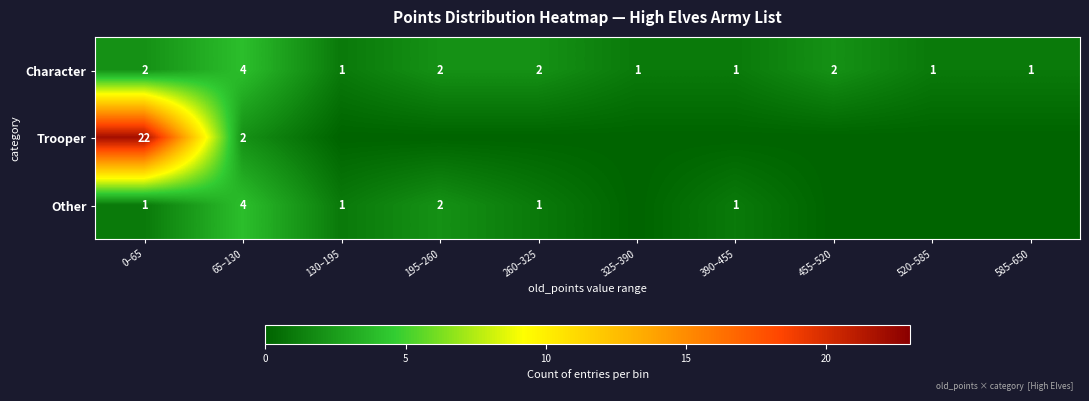

What is the sum of all Character values?

17